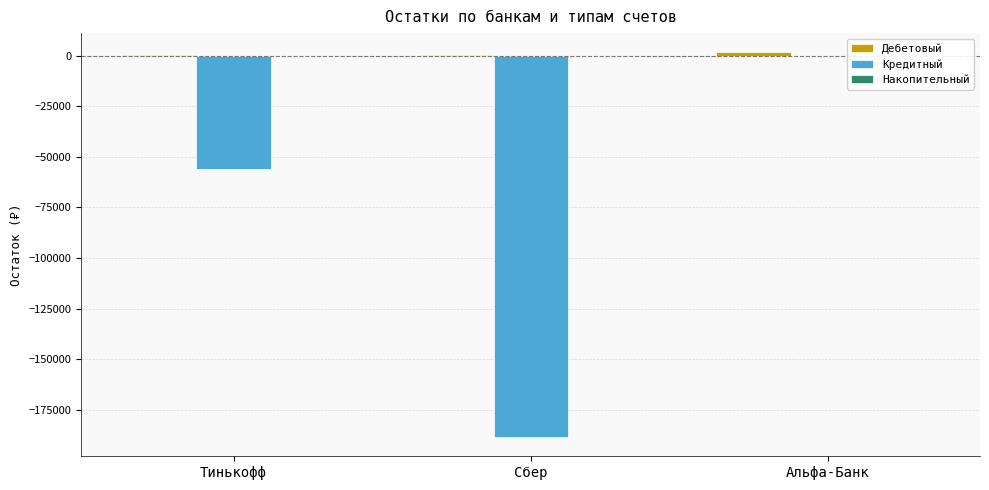

At which category is the sum across all series the highest?

Альфа-Банк